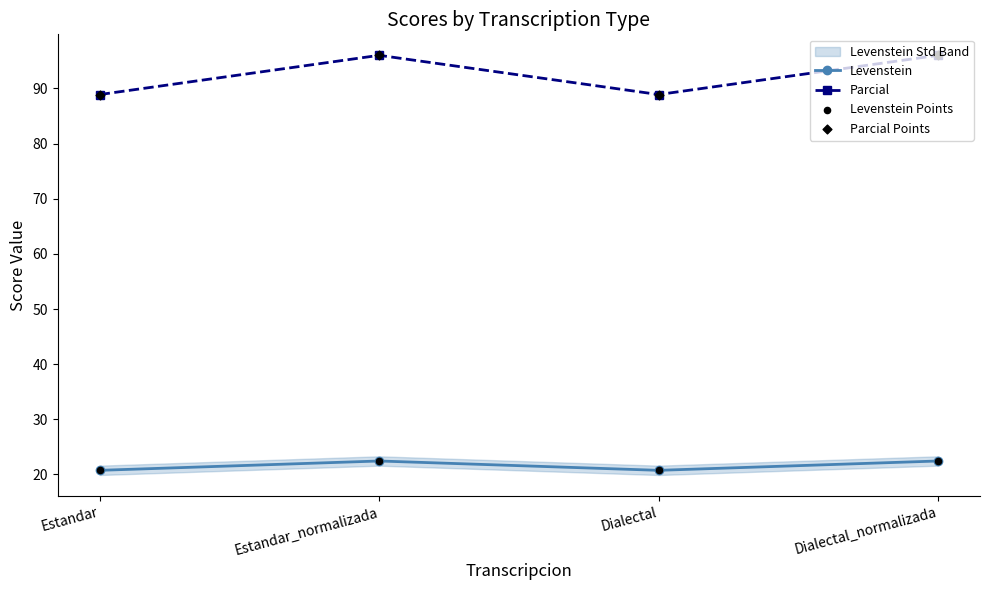

True or false: Levenstein has more than 1 interior local peaks.

False